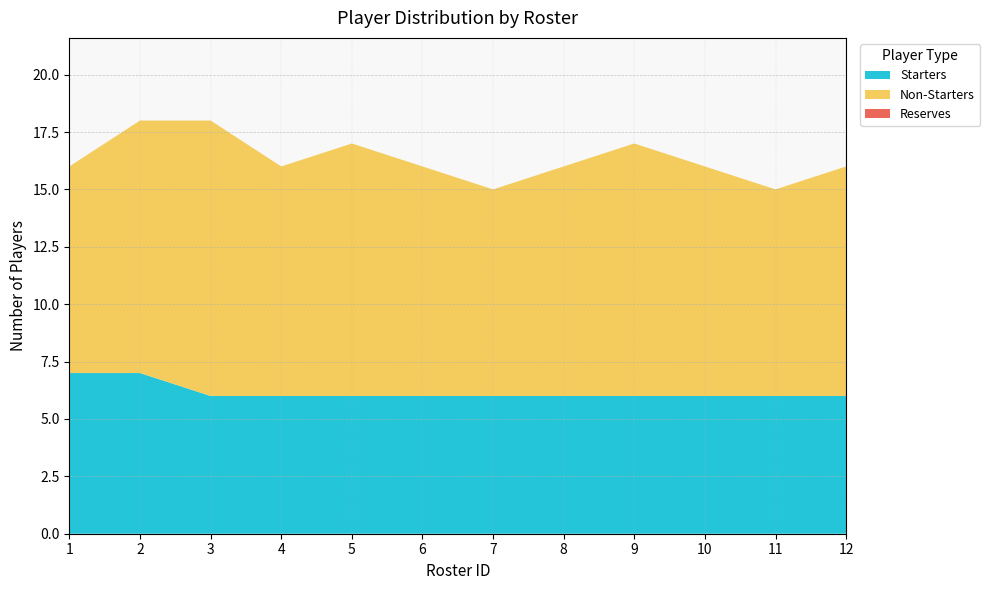

Reading right to left, extract all data points from this chart.

Starters: 12=6	11=6	10=6	9=6	8=6	7=6	6=6	5=6	4=6	3=6	2=7	1=7
Non-Starters: 12=10	11=9	10=10	9=11	8=10	7=9	6=10	5=11	4=10	3=12	2=11	1=9
Reserves: 12=0	11=0	10=0	9=0	8=0	7=0	6=0	5=0	4=0	3=0	2=0	1=0